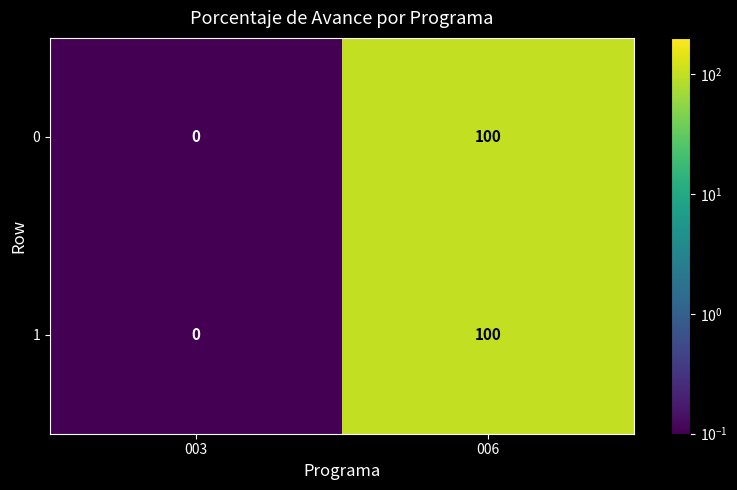

What is the sum of the 0 values at 003 and 006?

100